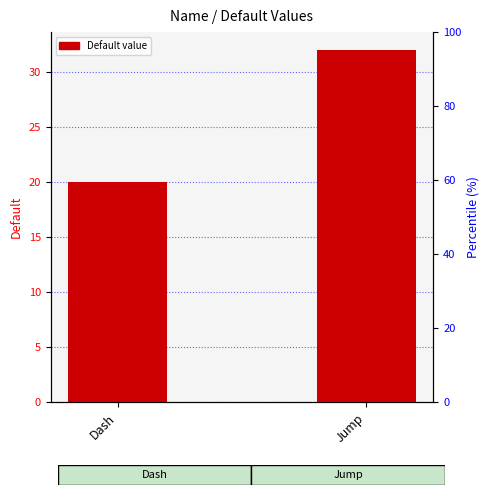

What is the change in value from Dash to Jump?

+12